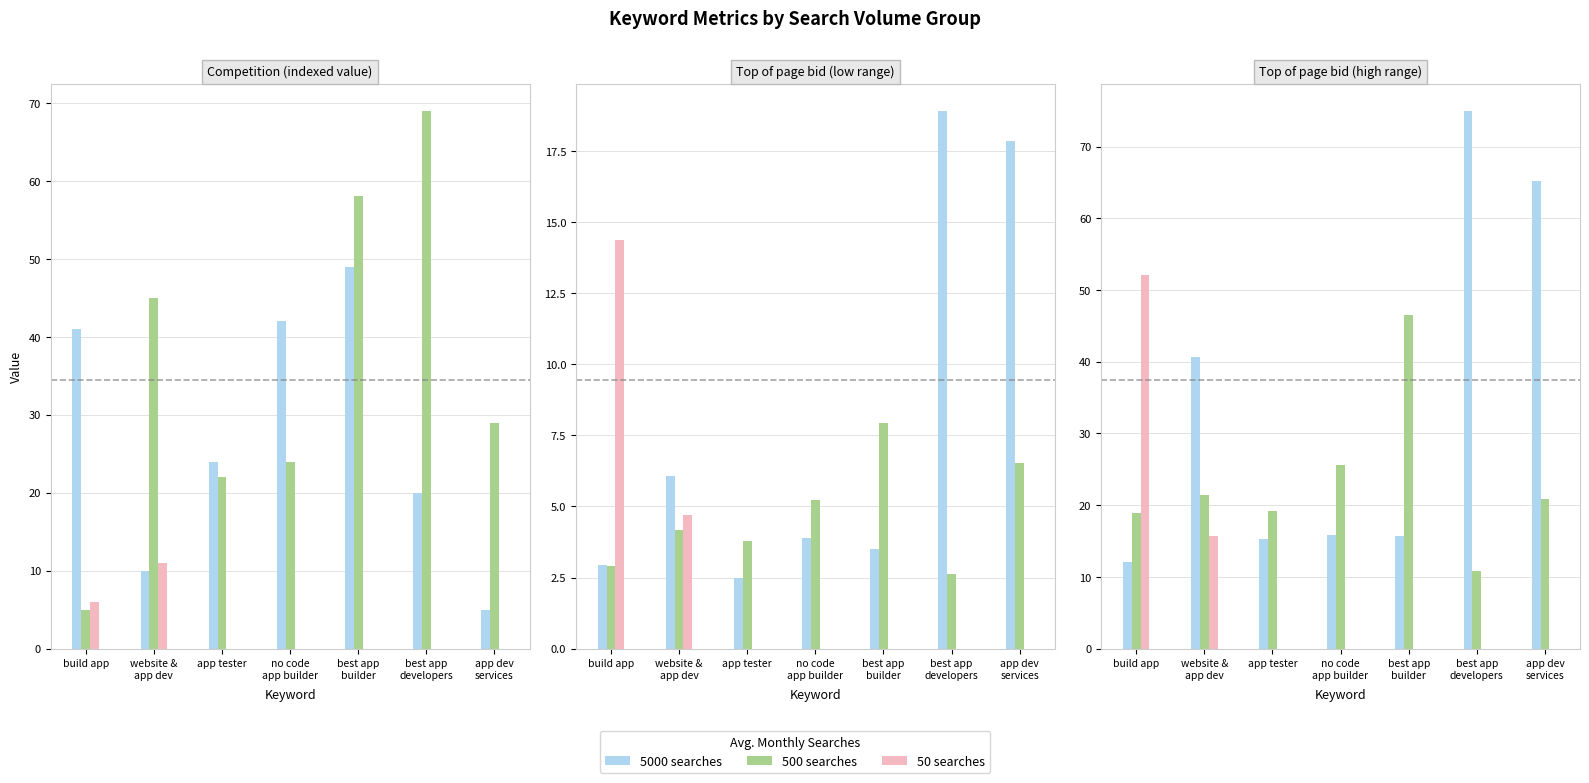

What is the difference between the highest and lowest values at app tester?

19.2